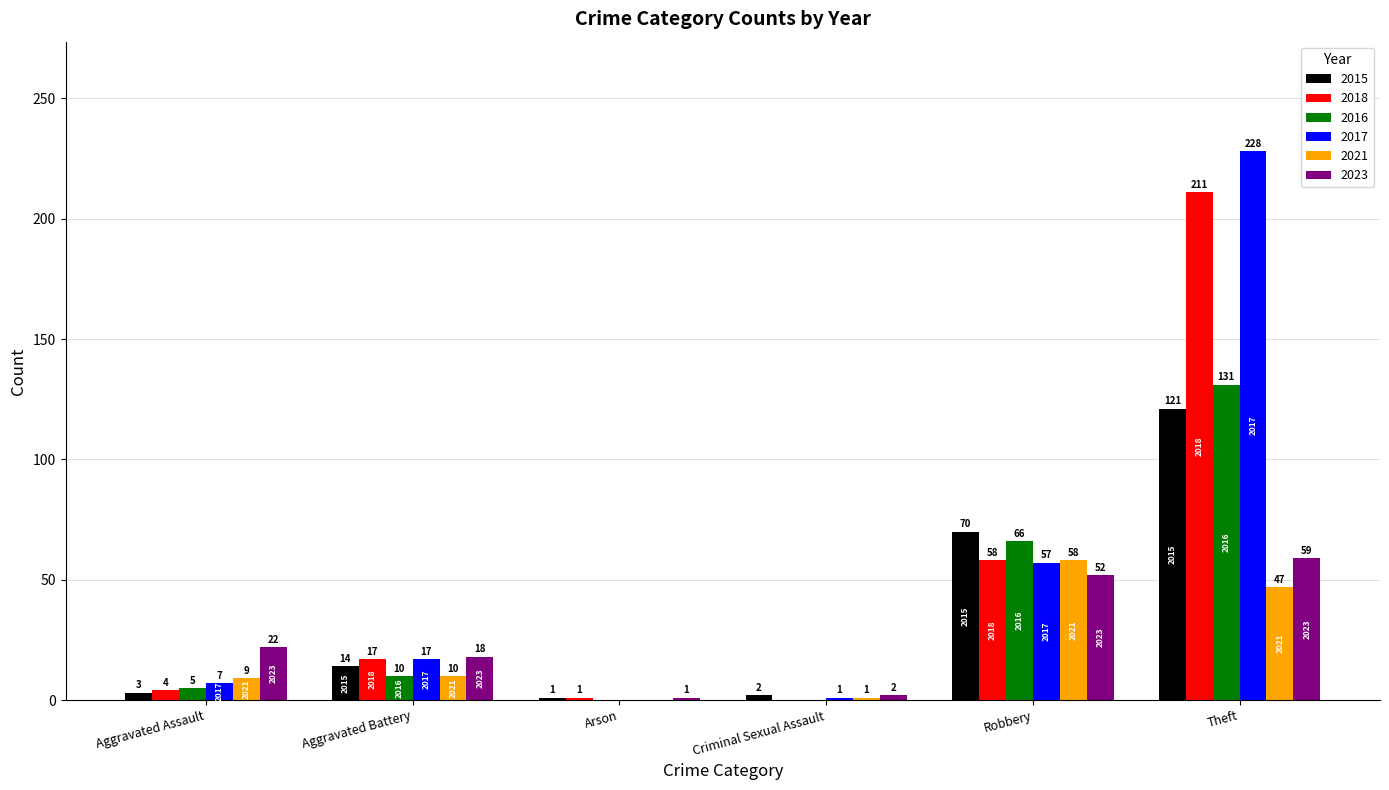

Are the bars horizontal?

No